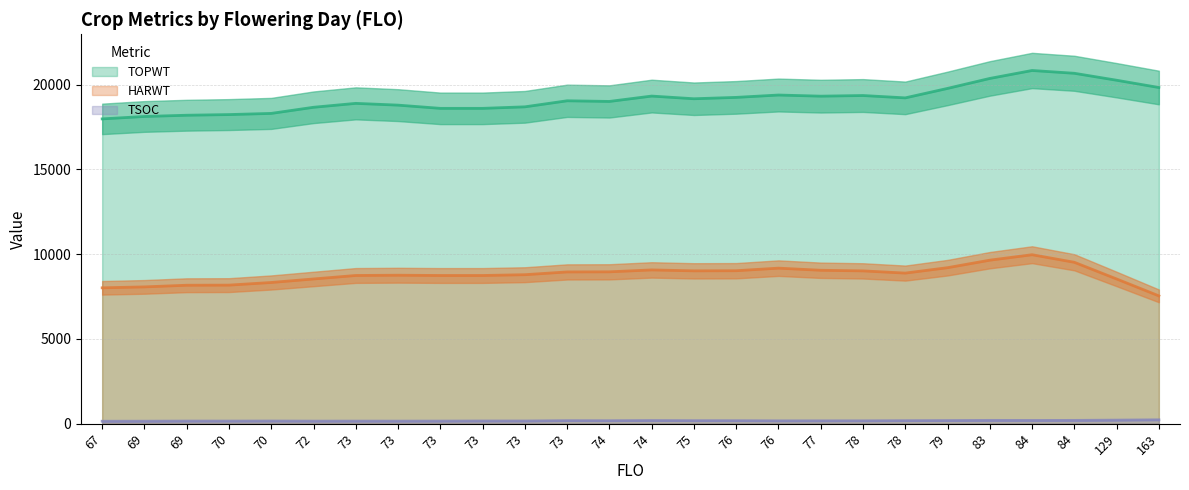

Where does the HARWT series first go above 8820?

73